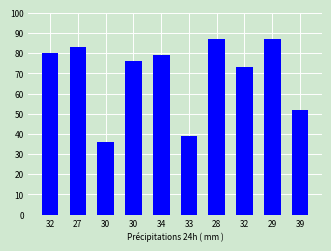

What is the ratio of the value at 32 to the value at 30?

1.1